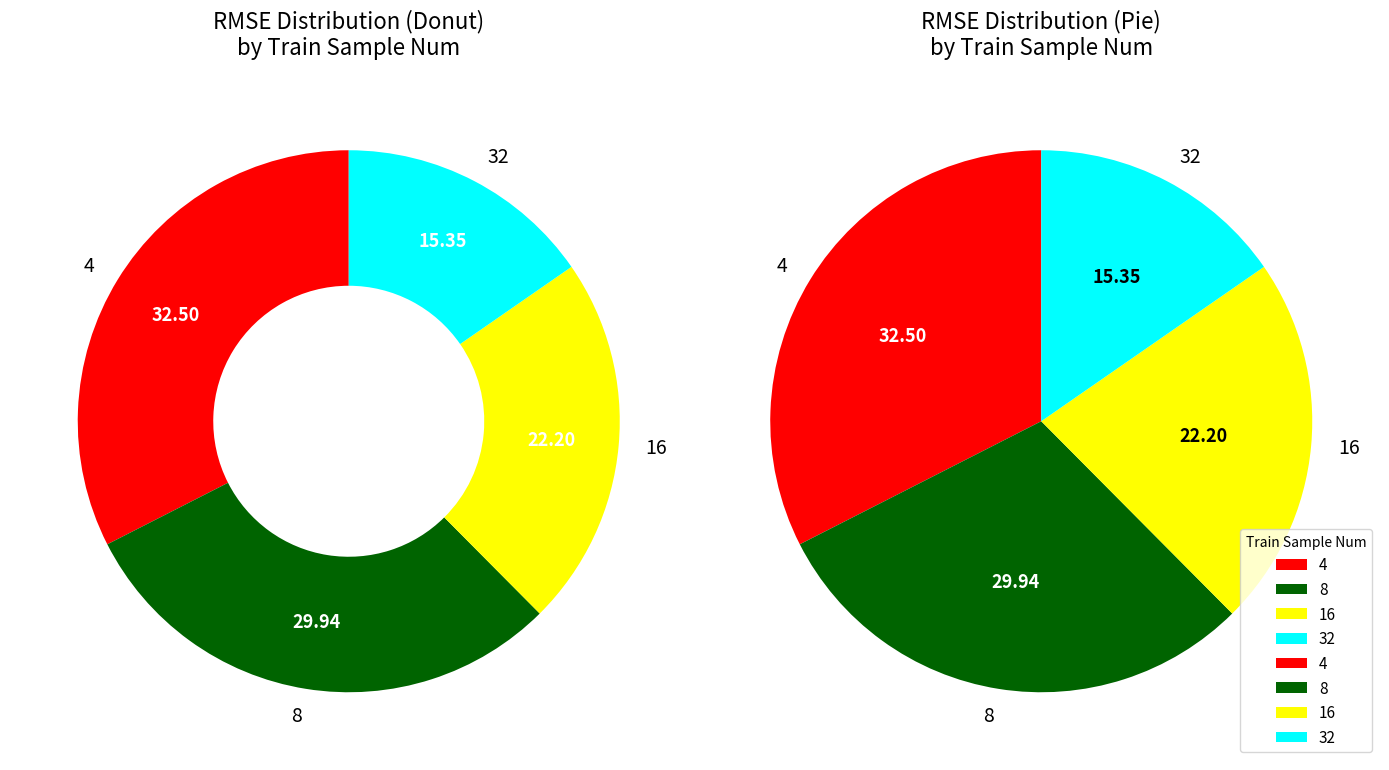

How many slices are in this pie chart?

4